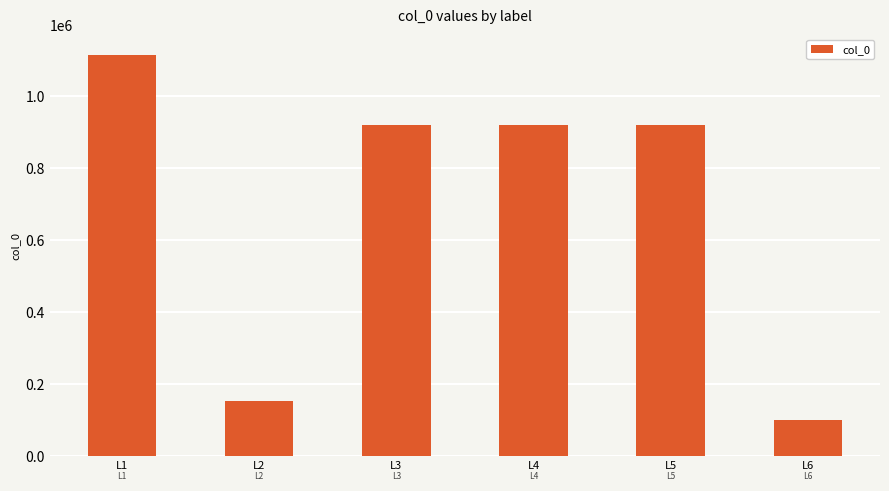

True or false: the data shows 1948223 at L1.

False